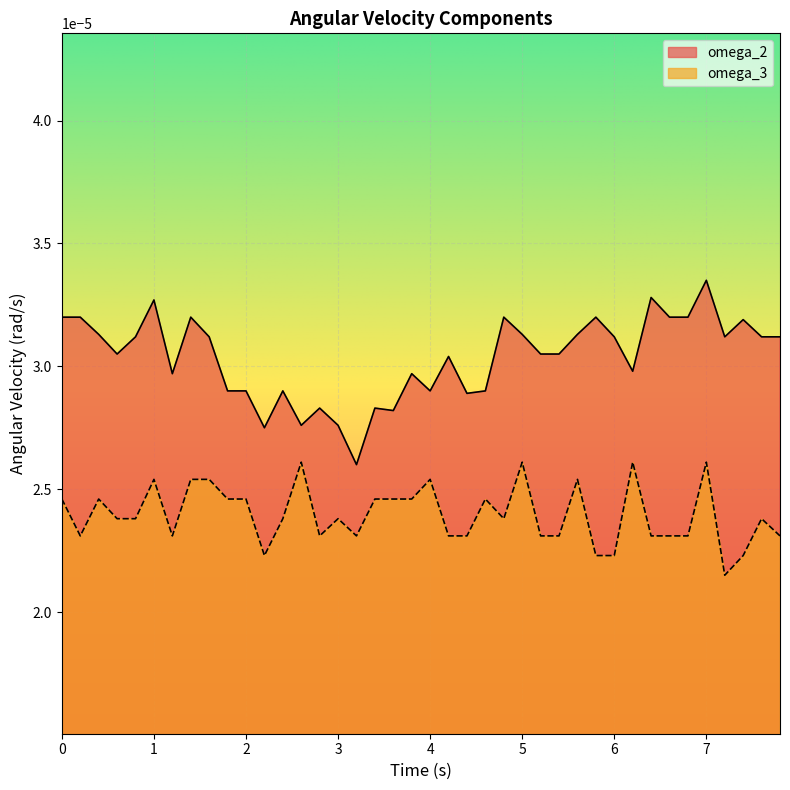

In omega_2, how many points are higher than both neighbors (excluding endpoints)?

12